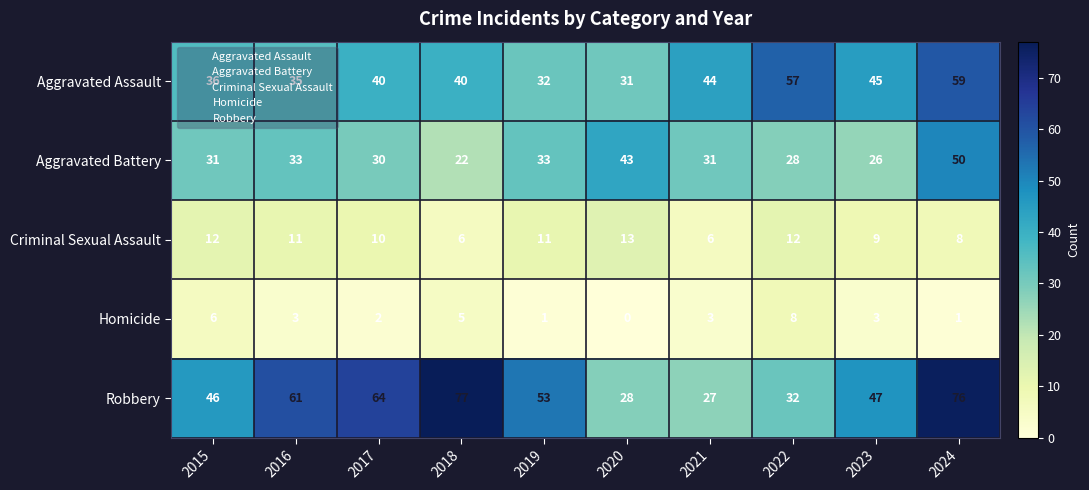

What is the sum of the Robbery values at 2018 and 2023?

124